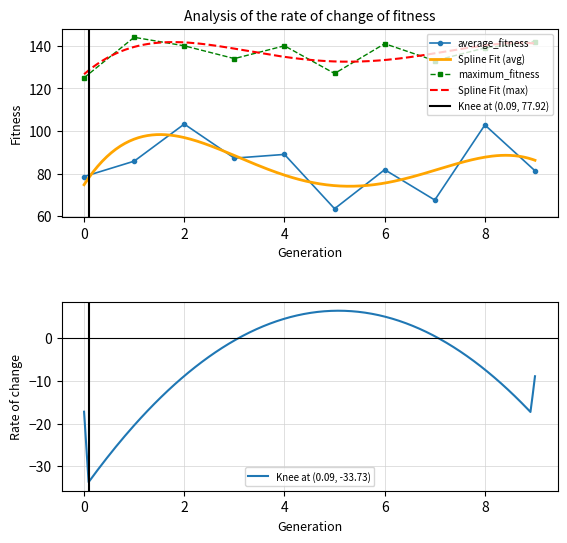

Which has a higher value, 4 or 2?

2